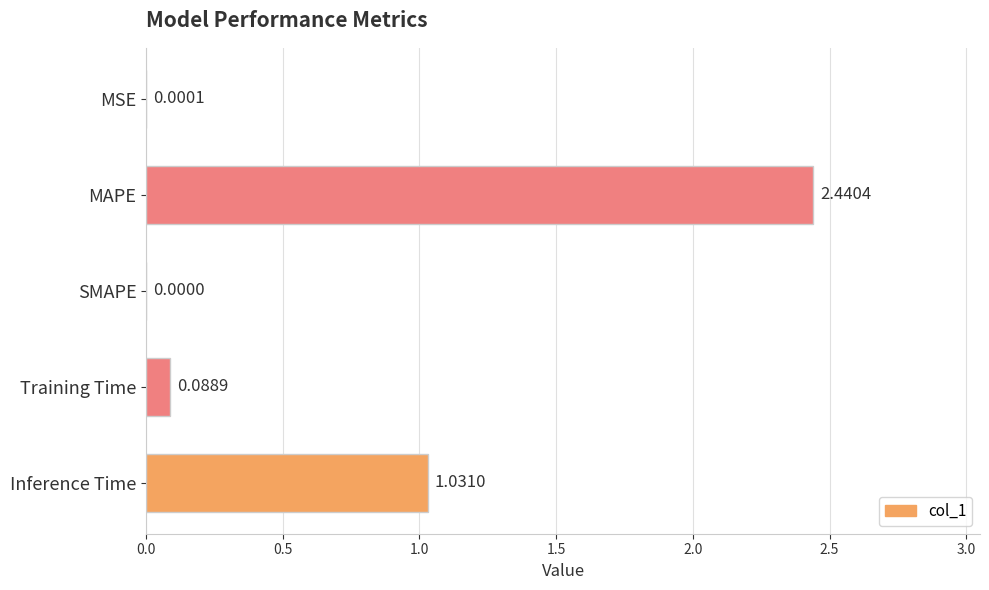

What is the change in value from MAPE to SMAPE?

-2.4